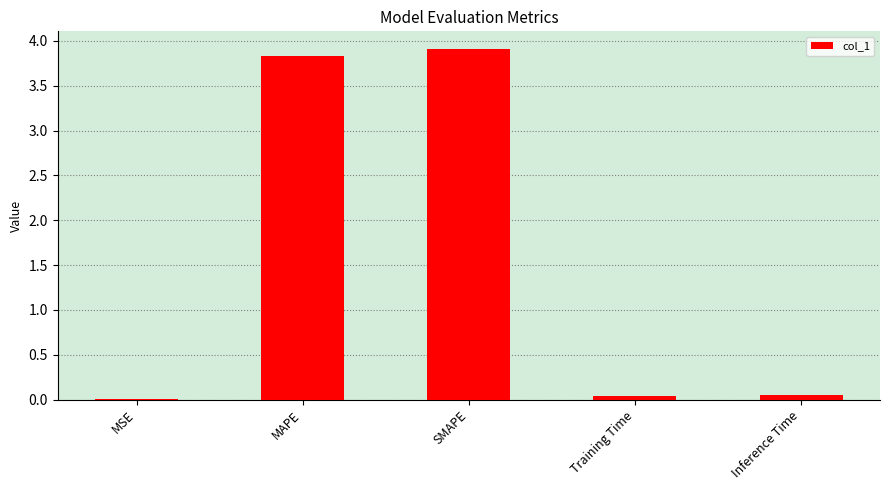

True or false: the data shows 0.0 at Inference Time.

True